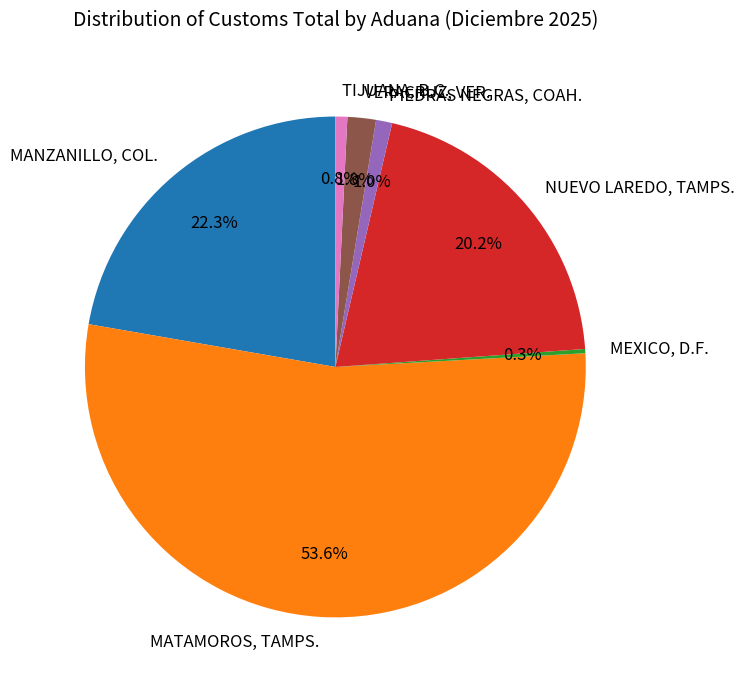

Is it true that MANZANILLO, COL. is 22% of the pie?

True